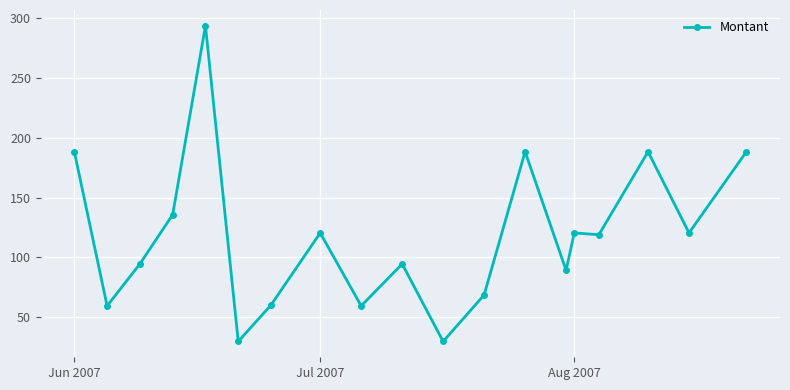

What is the minimum value shown in the chart?

29.7